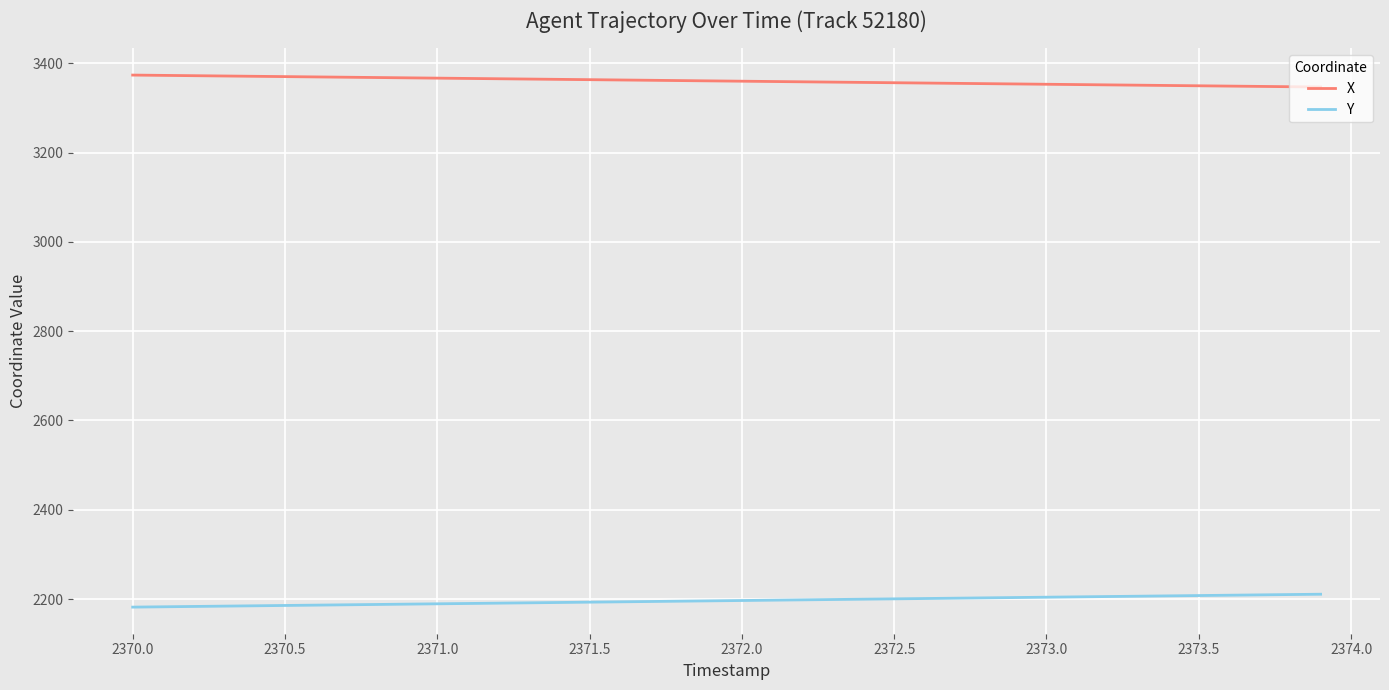

At how many categories does at least one series exceed 3108?

40